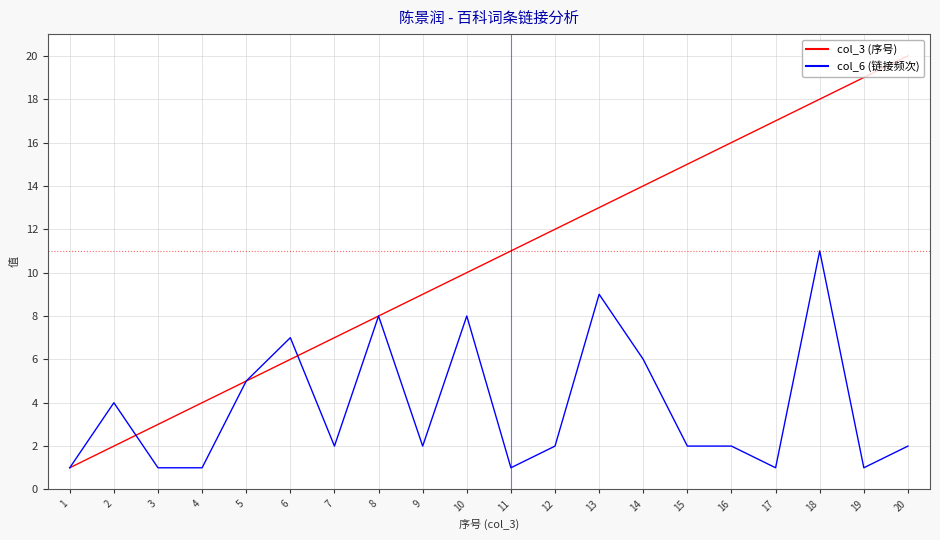

Does the chart display data point markers on the line(s)?

No